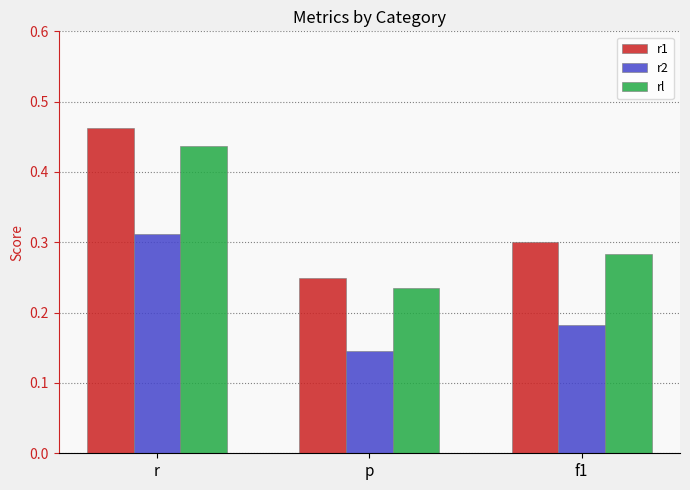

Count the rl values in the range 0 to 1.

3